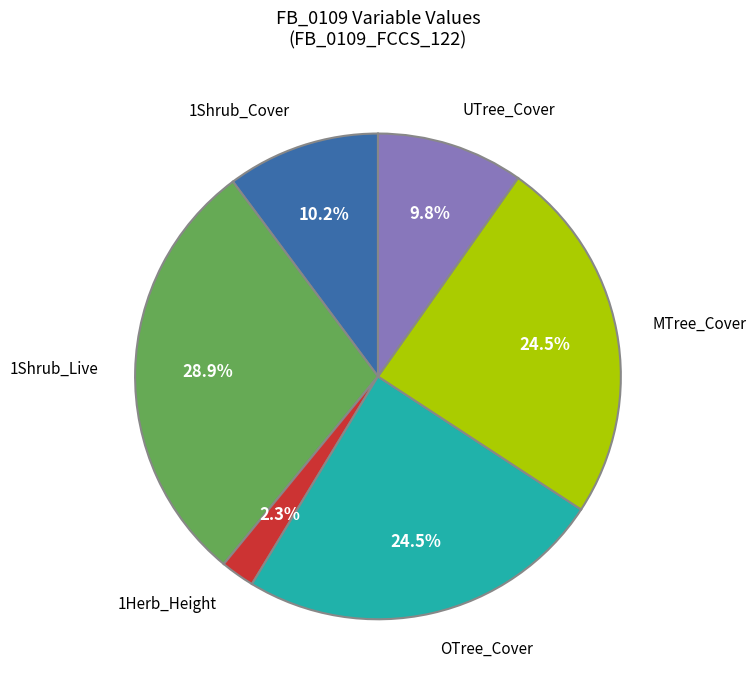

What is the ratio of the value at MTree_Cover to the value at 1Shrub_Cover?

2.4